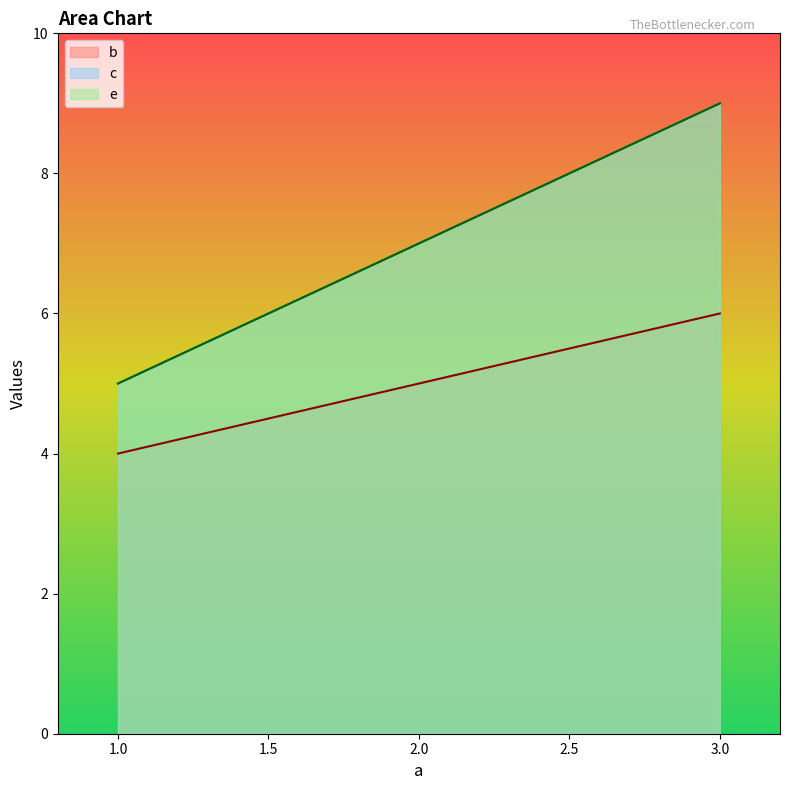

What is the total value across all series at 2?

19